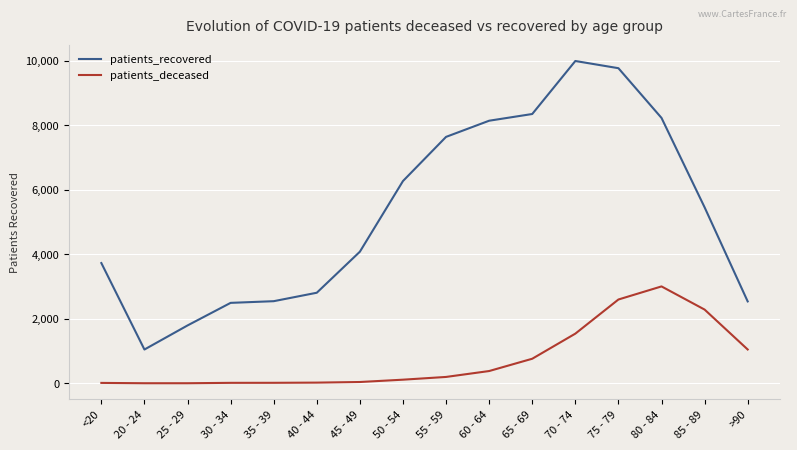

True or false: patients_deceased and patients_recovered cross at least once.

False